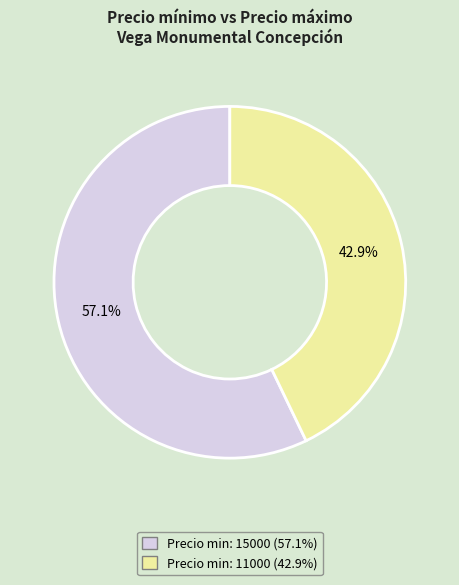

Does any single category account for the majority?

Yes